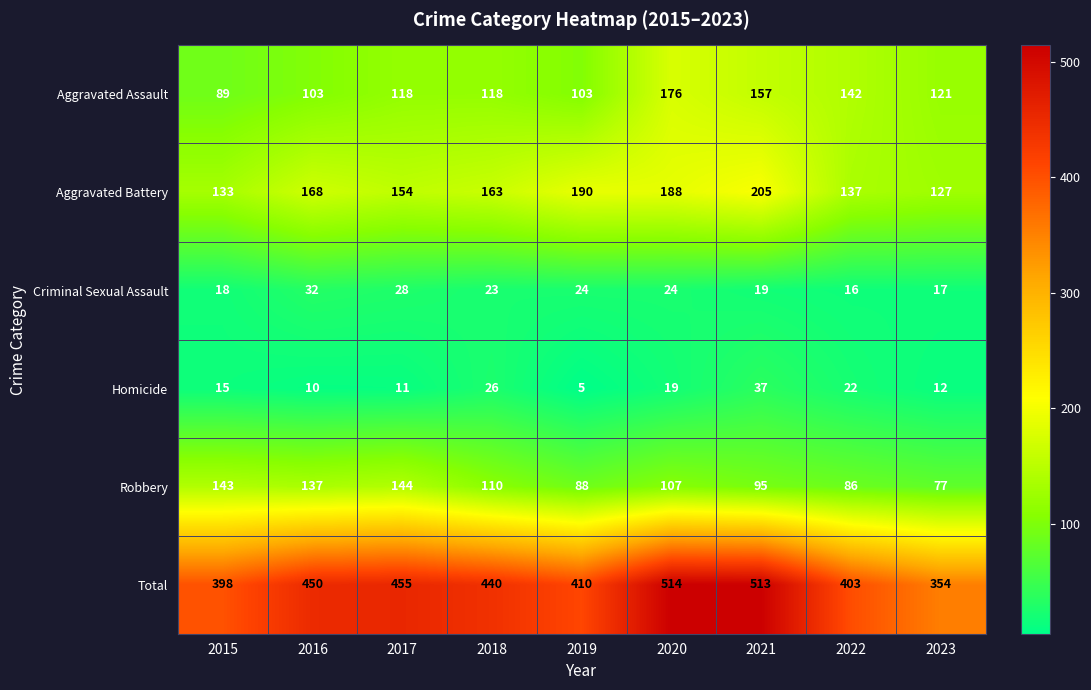

What is the greatest value displayed?

514